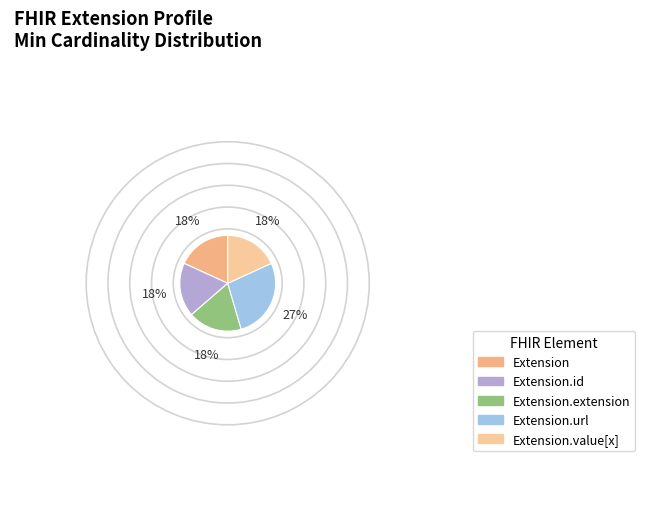

How many segments does this pie chart have?

5